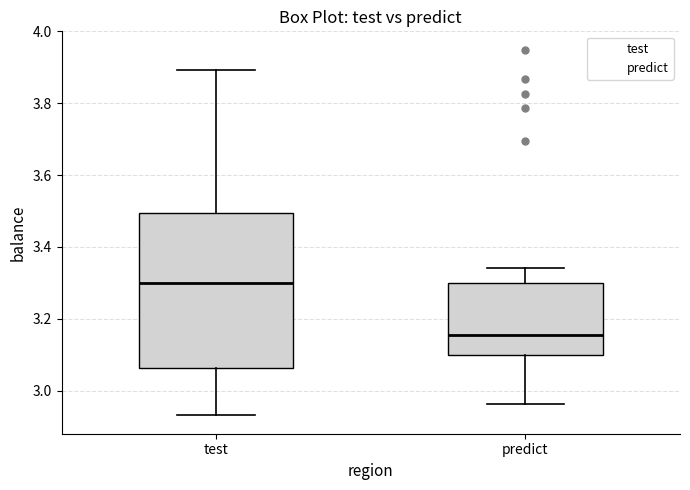

Reading left to right, transcribe this box plot: for each box, give where its median line is, the range the box spans, and where its two whiskers end, as read against the y-axis. The values are not printed on the chart, so give them approximately, as read against the axis.

test: median 3.30, box 3.06 to 3.50, whiskers 2.94 to 3.90
predict: median 3.16, box 3.10 to 3.30, whiskers 2.96 to 3.34